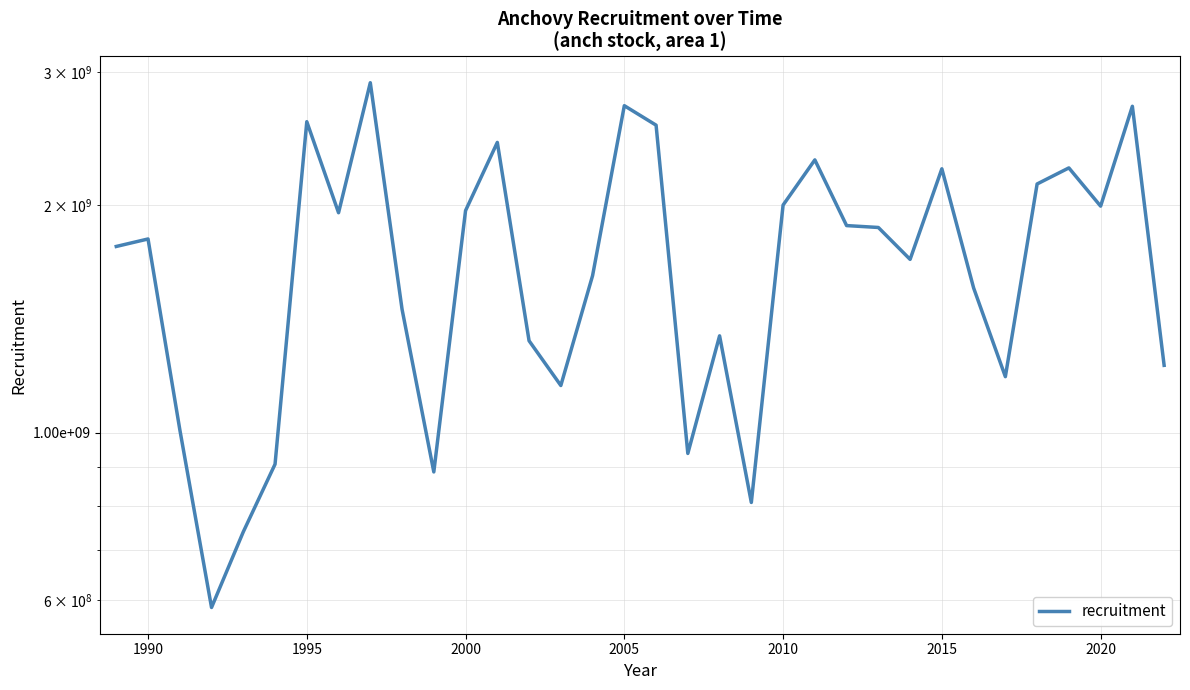

Does the chart display data point markers on the line(s)?

No